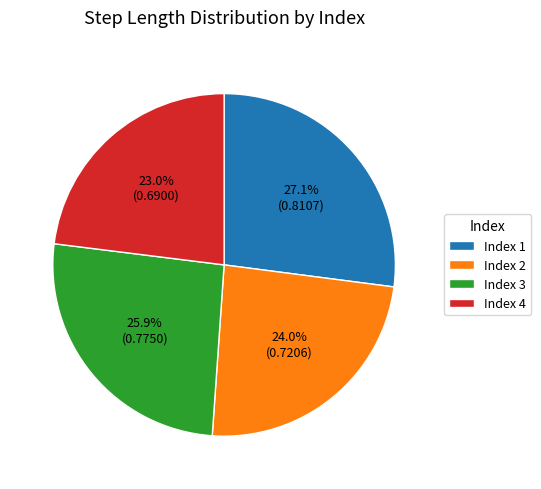

Which slice is the smallest?

Index 4